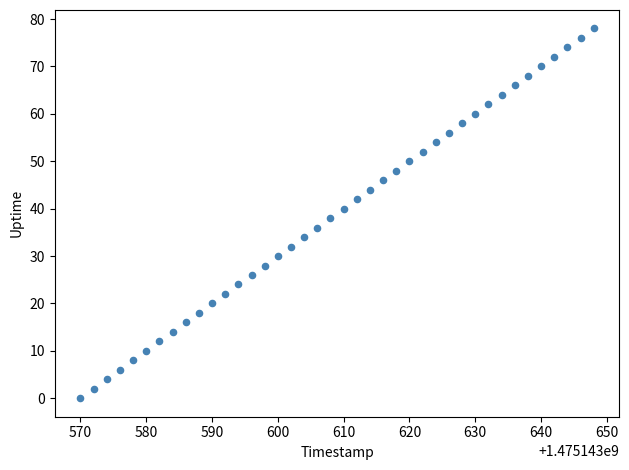

What is the range of X values (max minus min)?

78